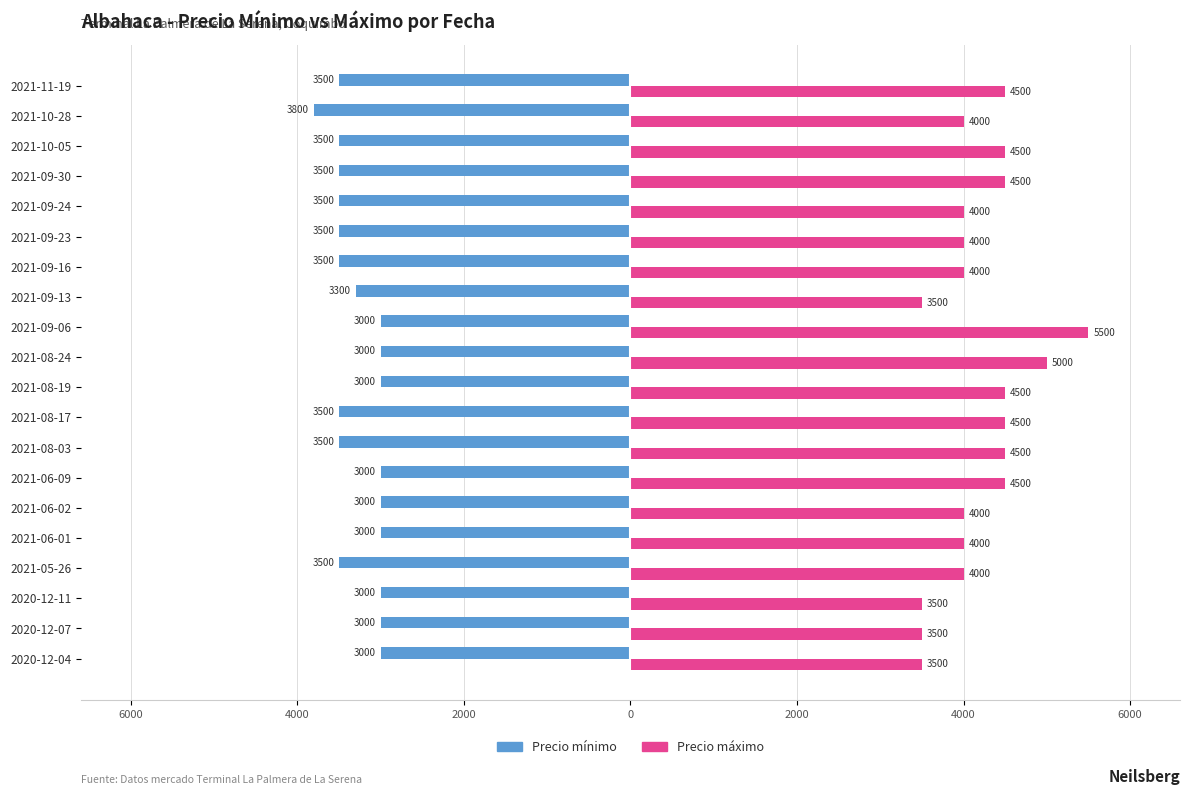

What are all the series names shown in the legend?

Precio mínimo, Precio máximo